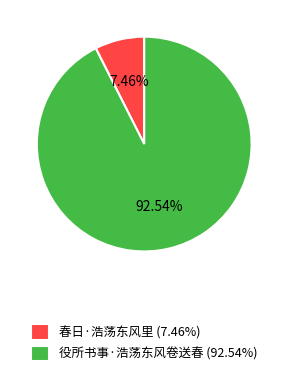

Which has a higher value, 役所书事·浩荡东风卷送春 or 春日·浩荡东风里?

役所书事·浩荡东风卷送春